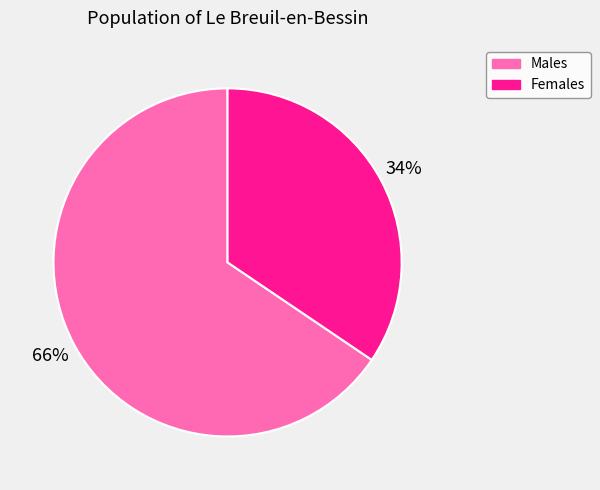

How many segments does this pie chart have?

2